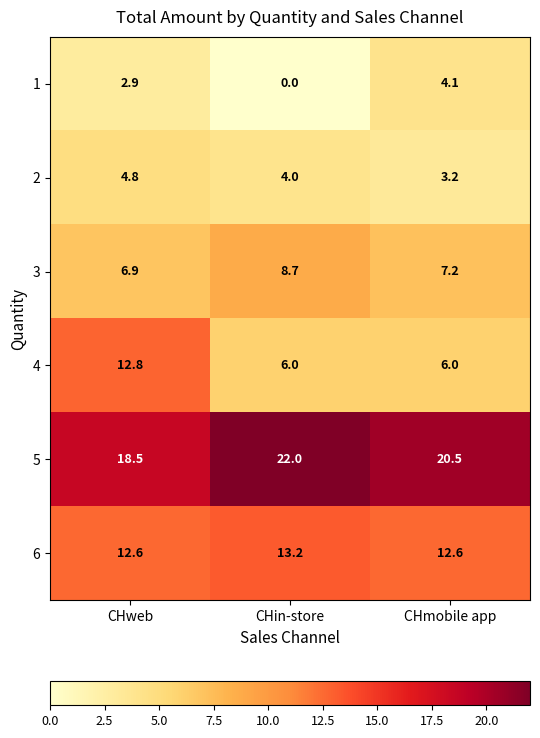

What is the average value of the 5 series?

20.3